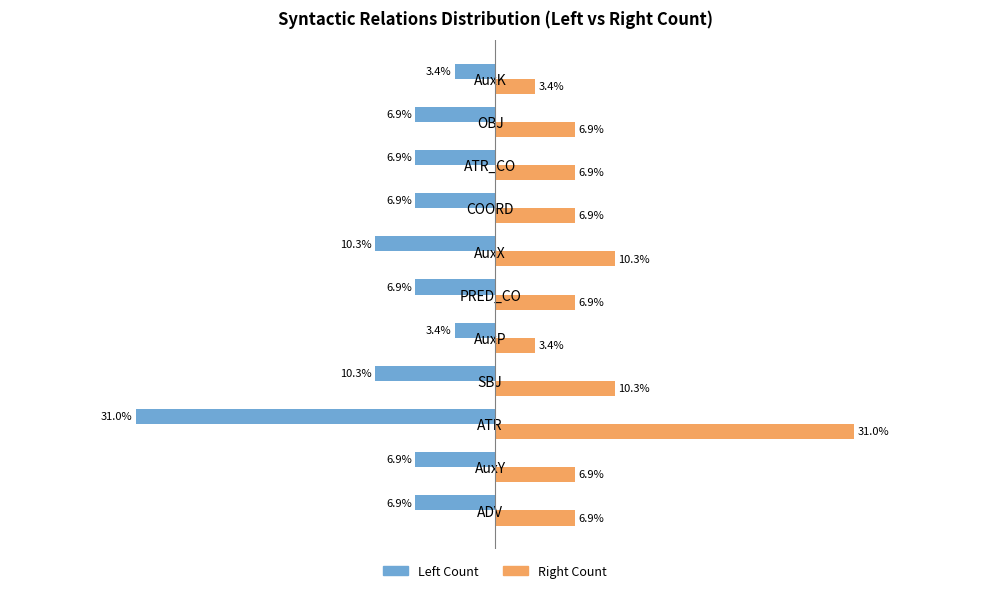

Which category has the highest value across all series?

ATR